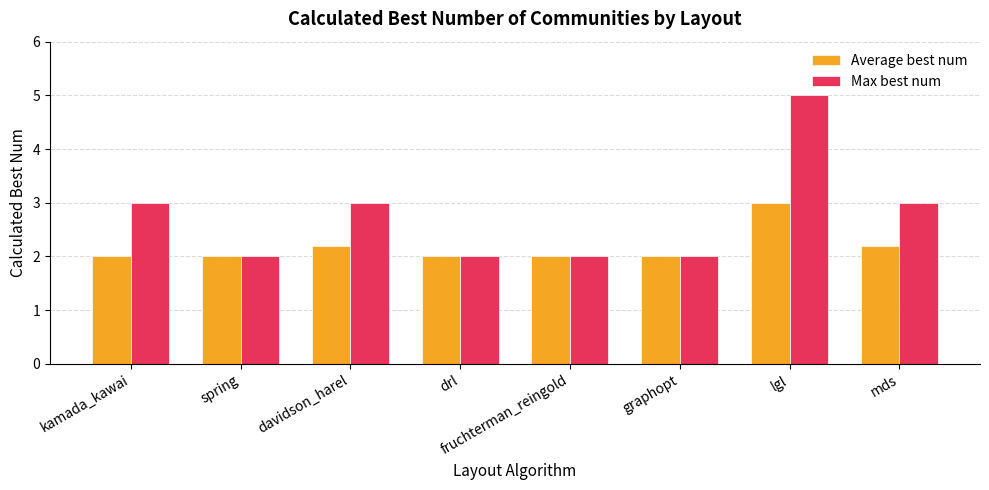

What is the minimum value shown in the chart?

2.0